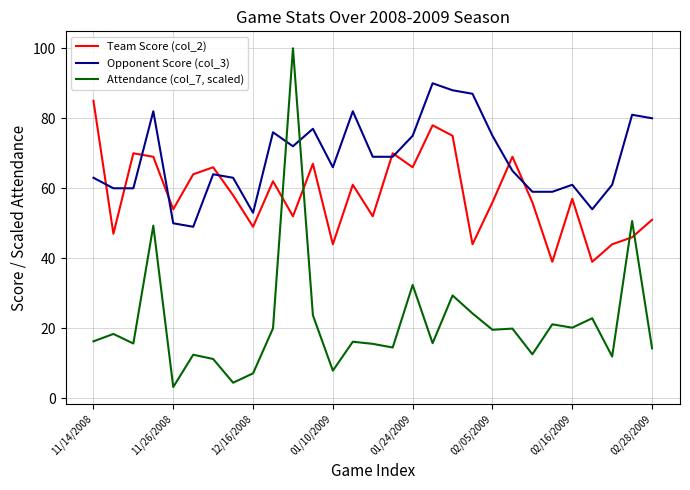

How many distinct data groups are displayed?

3